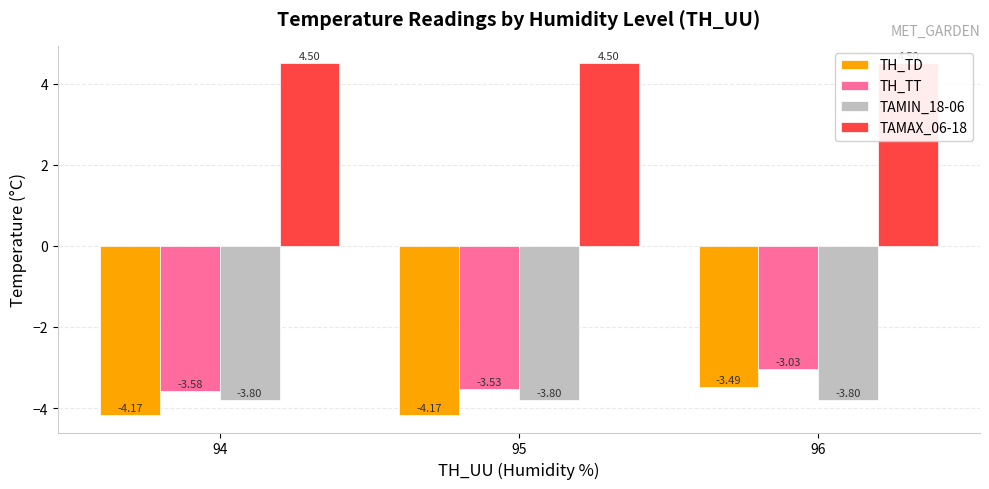

Is it true that TH_TD equals -7.4 at 95?

False